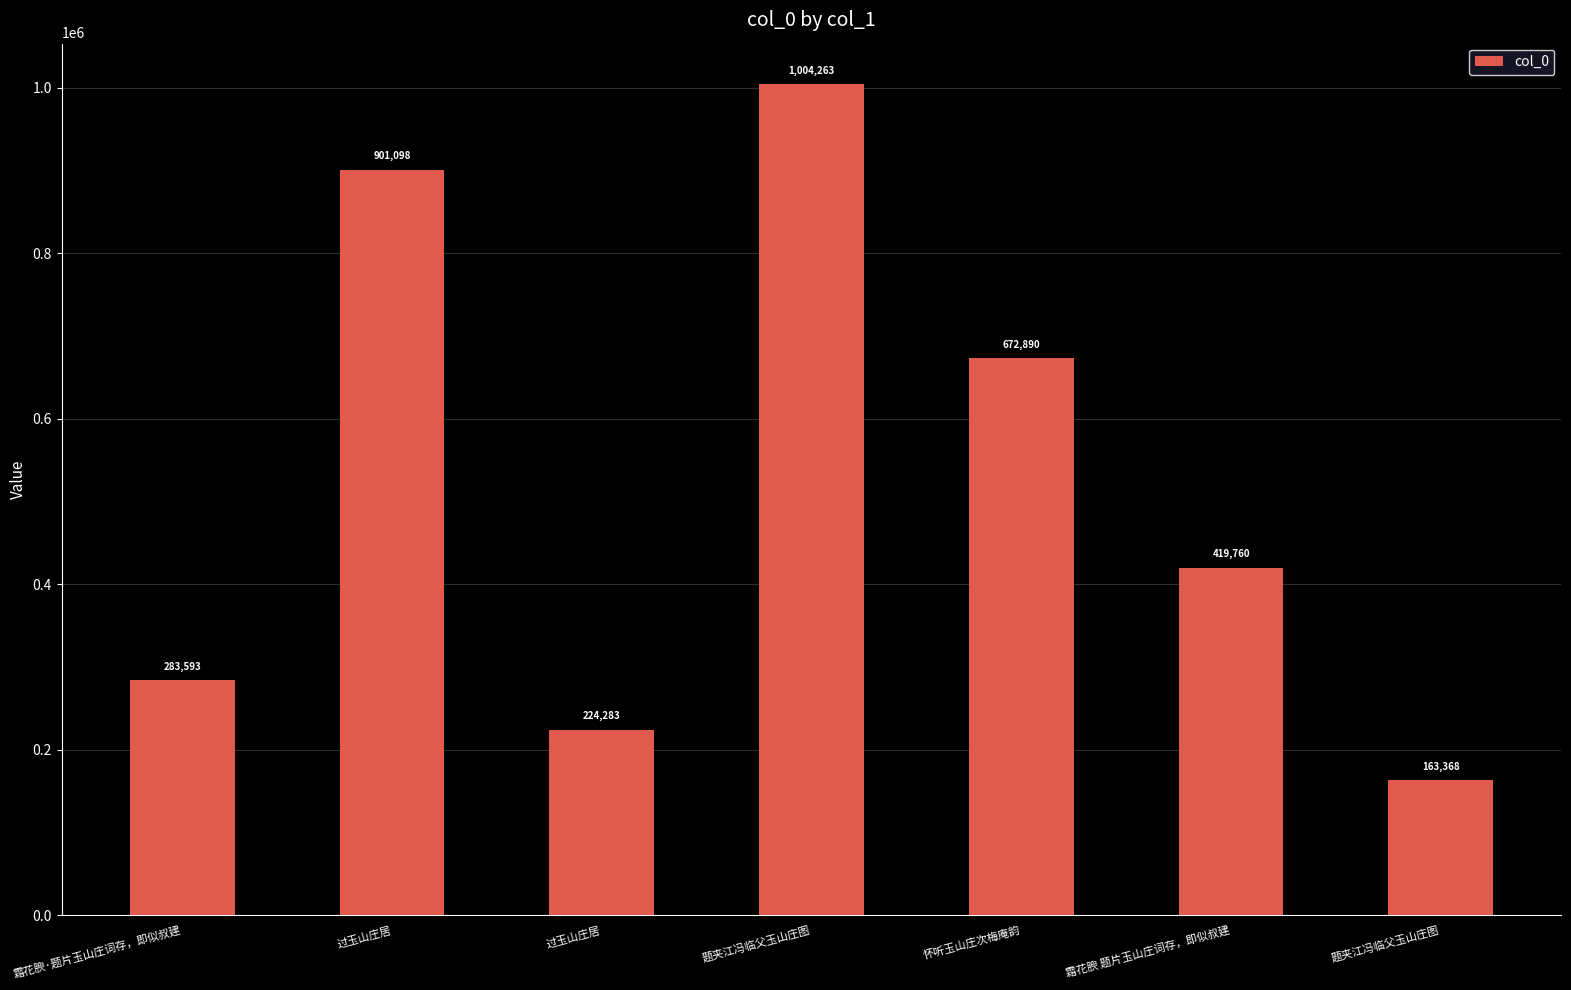

Reading right to left, extract all data points from this chart.

163368	419760	672890	1004263	224283	901098	283593